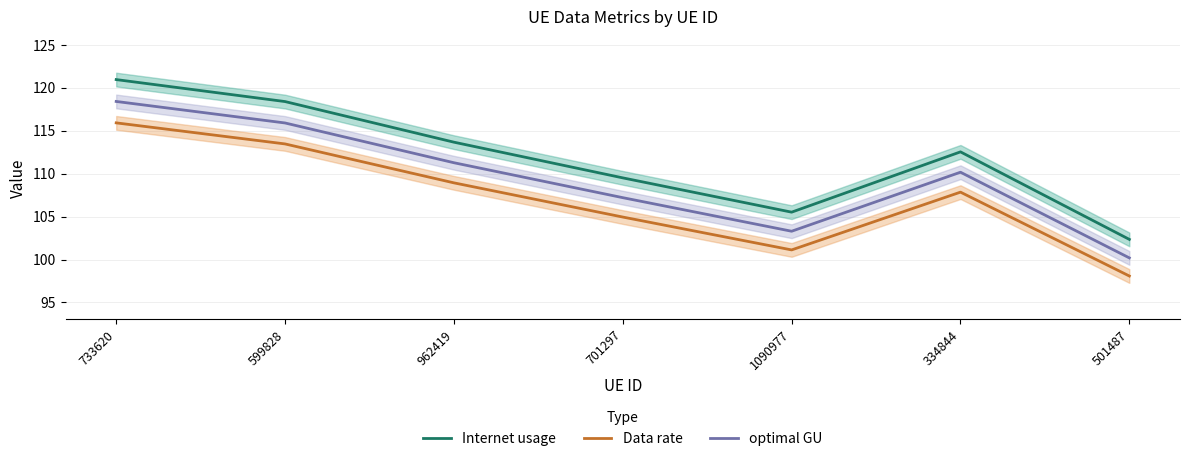

True or false: optimal GU and Data rate intersect in this chart.

False